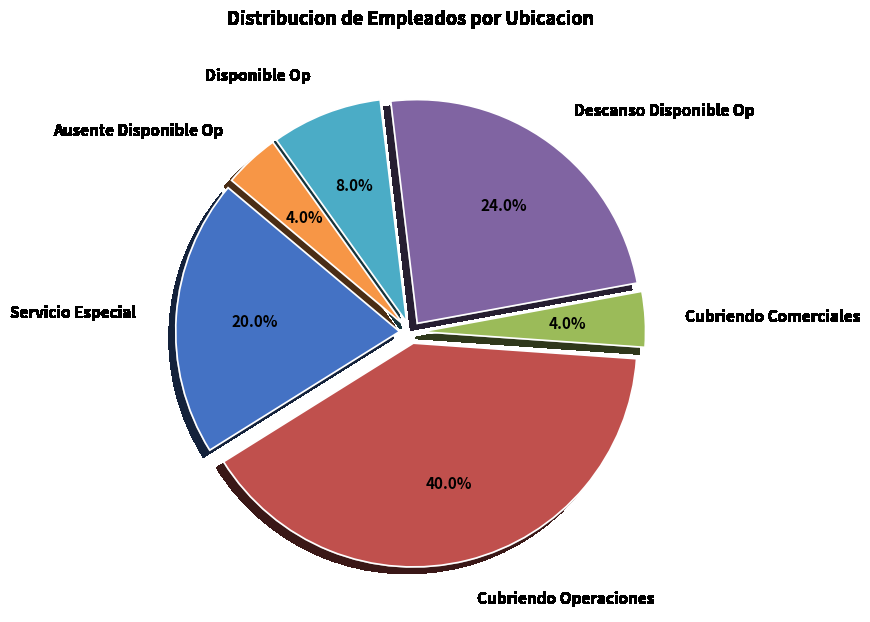

To the nearest percent, what is the difference between the Cubriendo Operaciones and Cubriendo Comerciales slice percentages?

36%